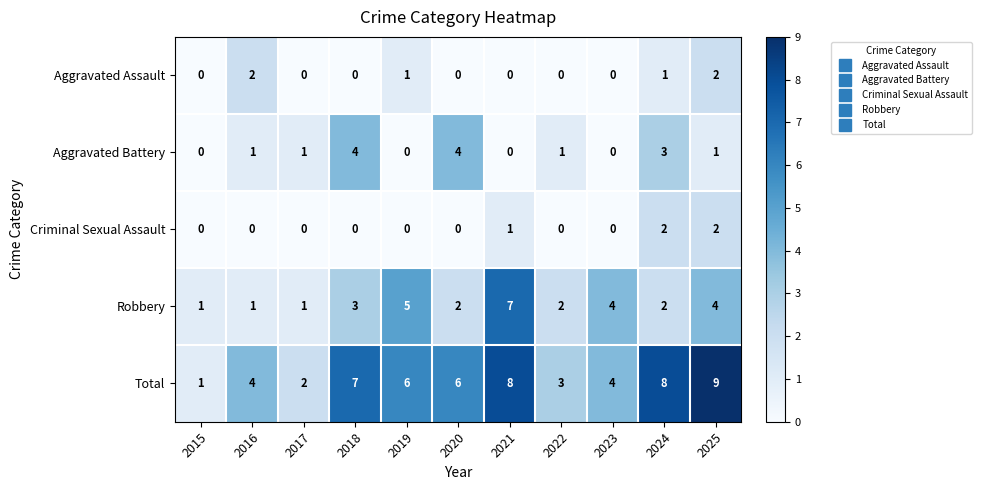

Which series changed the most between 2016 and 2021?

Robbery